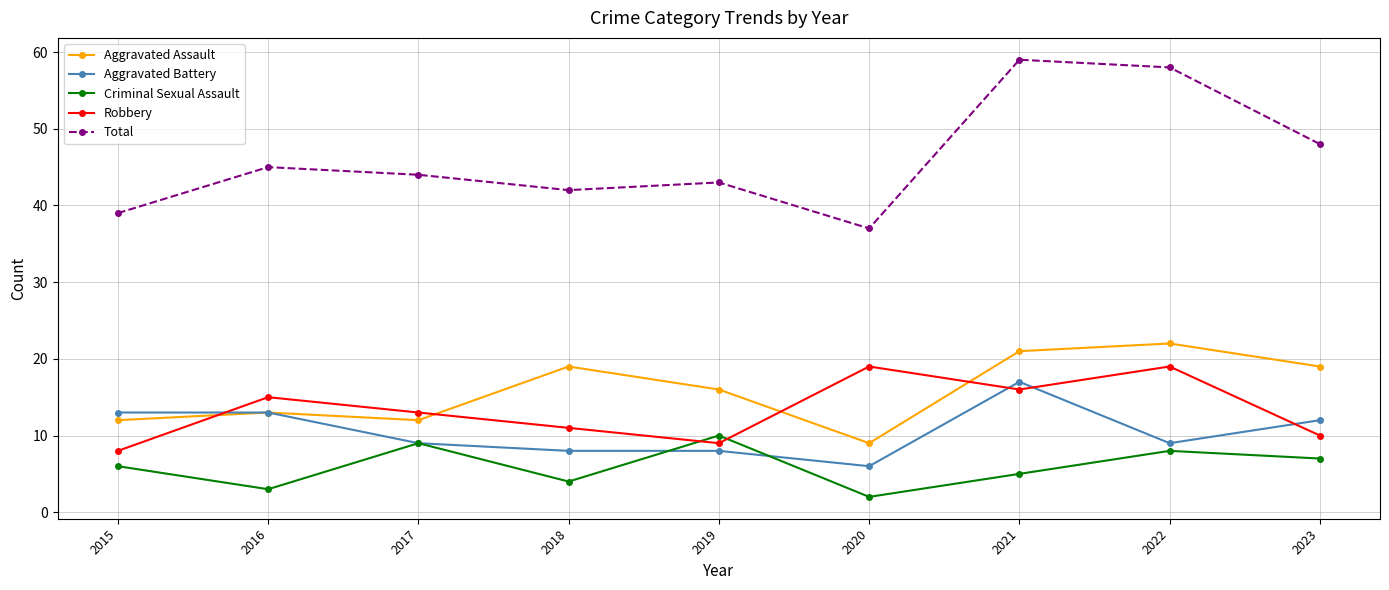

Which series has the widest spread of values?

Total